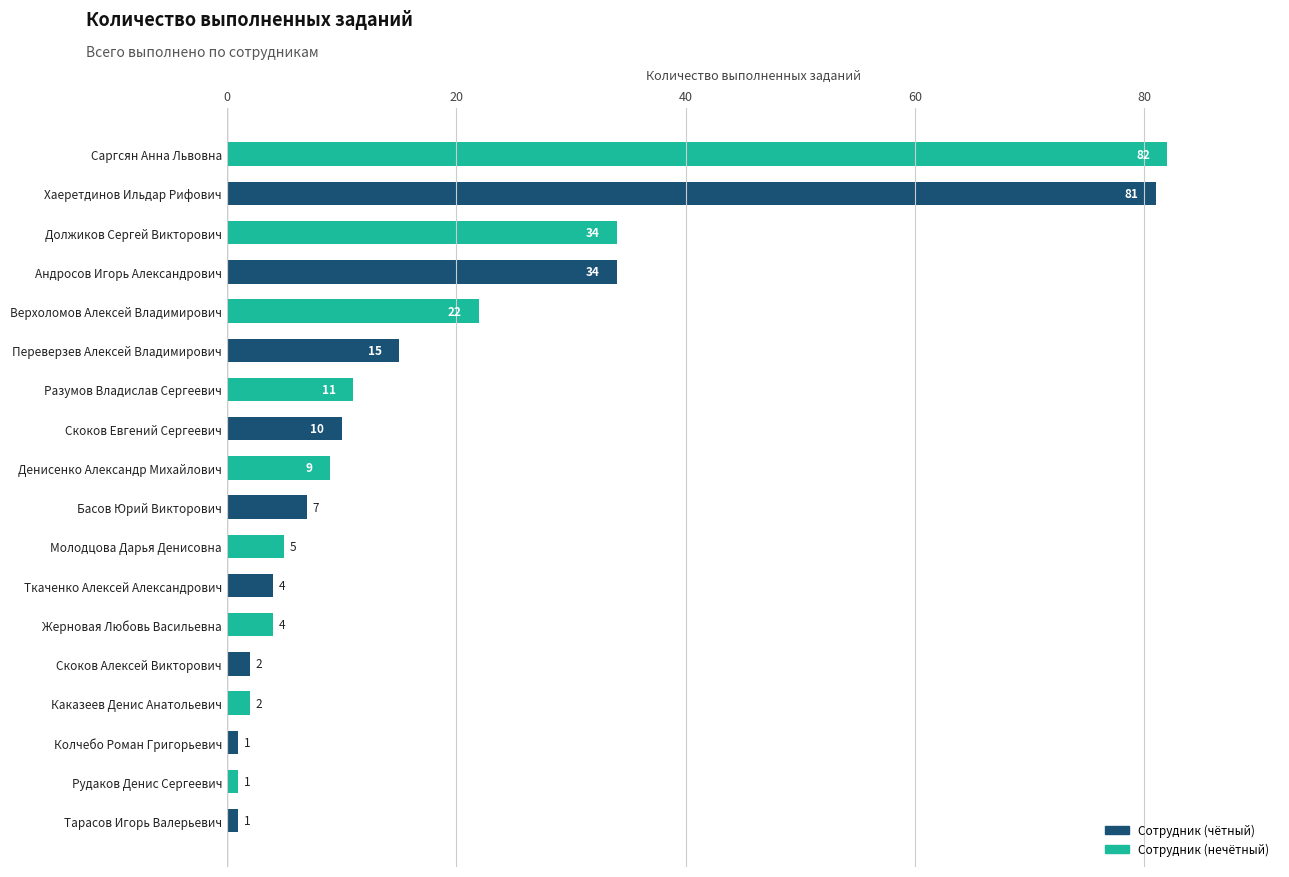

The value at Разумов Владислав Сергеевич is 11. True or false?

True